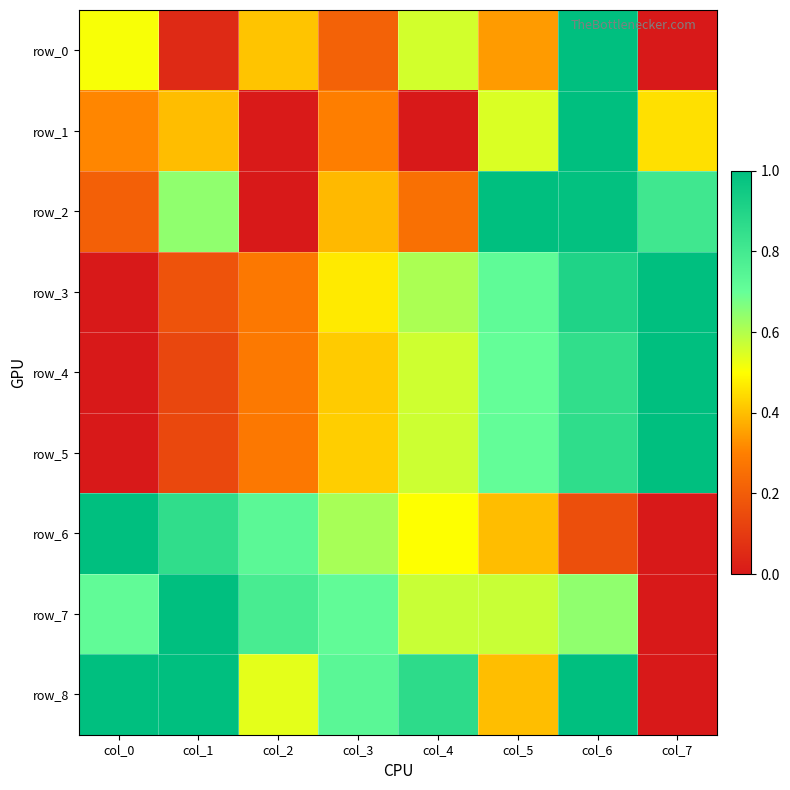

Reading right to left, list all the values displayed in this chart.

row_0: col_7=0.0	col_6=1.0	col_5=0.3	col_4=0.6	col_3=0.2	col_2=0.4	col_1=0.0	col_0=0.5
row_1: col_7=0.5	col_6=1.0	col_5=0.5	col_4=0.0	col_3=0.3	col_2=0.0	col_1=0.4	col_0=0.3
row_2: col_7=0.8	col_6=1.0	col_5=1.0	col_4=0.3	col_3=0.4	col_2=0.0	col_1=0.6	col_0=0.2
row_3: col_7=1.0	col_6=0.9	col_5=0.7	col_4=0.6	col_3=0.5	col_2=0.3	col_1=0.2	col_0=0.0
row_4: col_7=1.0	col_6=0.9	col_5=0.7	col_4=0.6	col_3=0.4	col_2=0.3	col_1=0.1	col_0=0.0
row_5: col_7=1.0	col_6=0.9	col_5=0.7	col_4=0.6	col_3=0.4	col_2=0.3	col_1=0.1	col_0=0.0
row_6: col_7=0.0	col_6=0.2	col_5=0.4	col_4=0.5	col_3=0.6	col_2=0.7	col_1=0.9	col_0=1.0
row_7: col_7=0.0	col_6=0.6	col_5=0.6	col_4=0.6	col_3=0.7	col_2=0.8	col_1=1.0	col_0=0.7
row_8: col_7=0.0	col_6=1.0	col_5=0.4	col_4=0.9	col_3=0.7	col_2=0.5	col_1=1.0	col_0=1.0